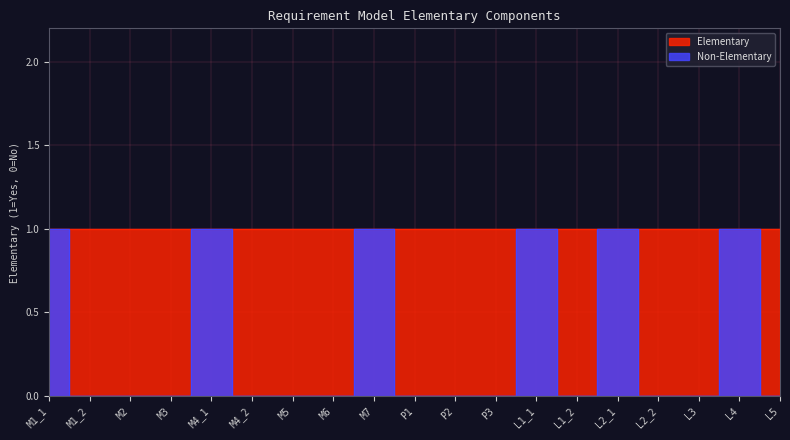

List the labels in order of value, smallest first.

M1_2, M2, M3, M4_2, M5, M6, P1, P2, P3, L1_2, L2_2, L3, L5, M1_1, M4_1, M7, L1_1, L2_1, L4